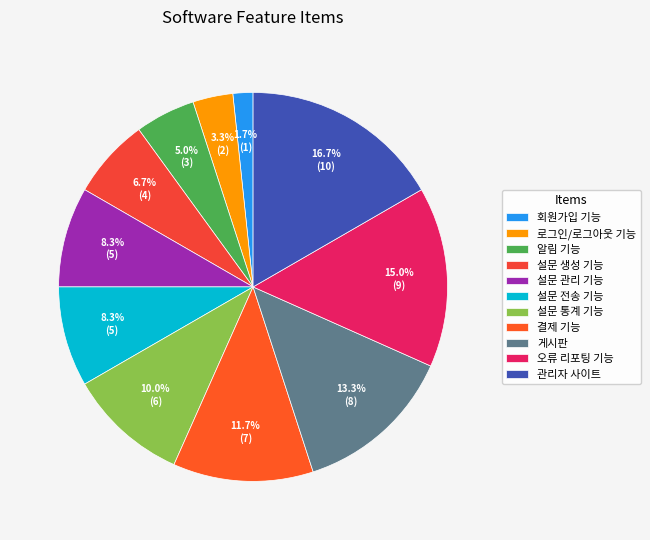

Rank the categories by value from highest to lowest.

관리자 사이트, 오류 리포팅 기능, 게시판, 결제 기능, 설문 통계 기능, 설문 관리 기능, 설문 전송 기능, 설문 생성 기능, 알림 기능, 로그인/로그아웃 기능, 회원가입 기능